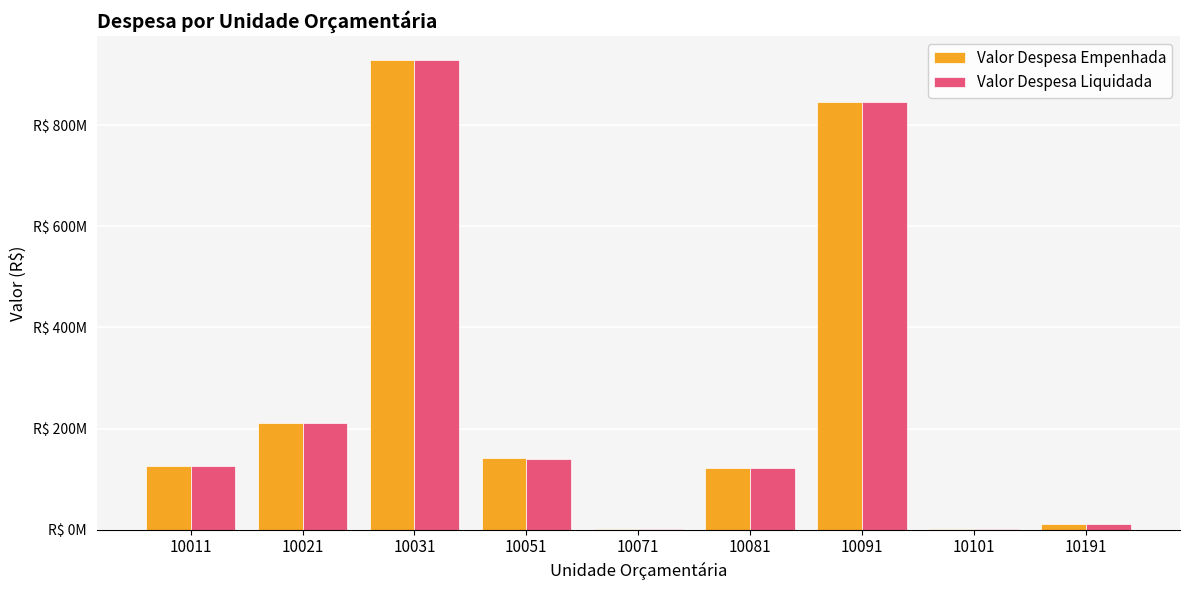

The Valor Despesa Liquidada series shows 929778335.8 at 10031. True or false?

True